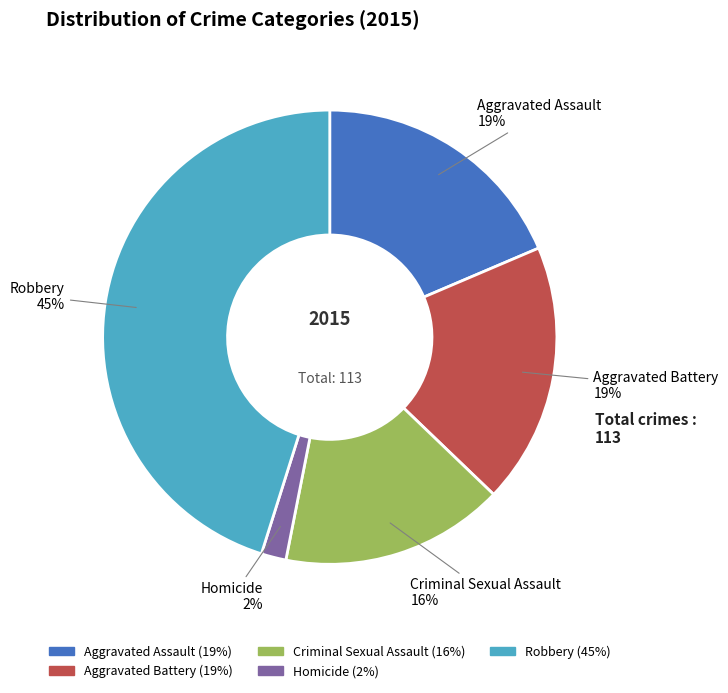

Which slice is the largest?

Robbery